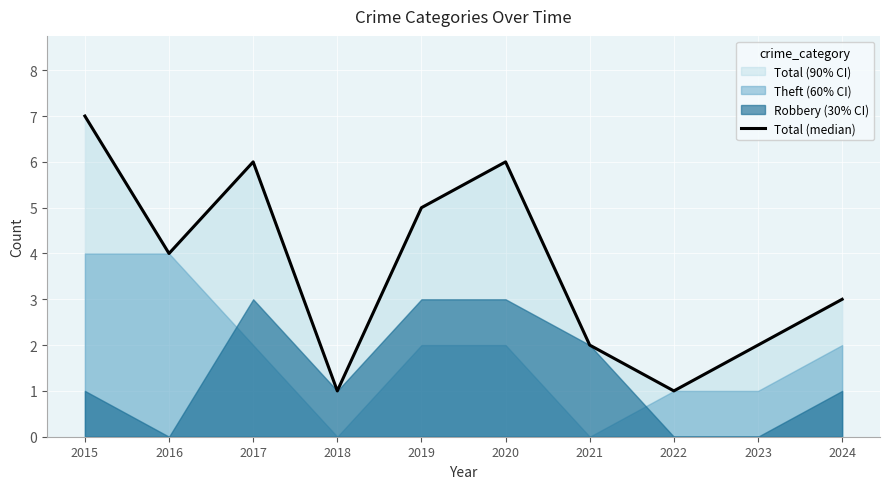

How many categories are shown in the chart?

10